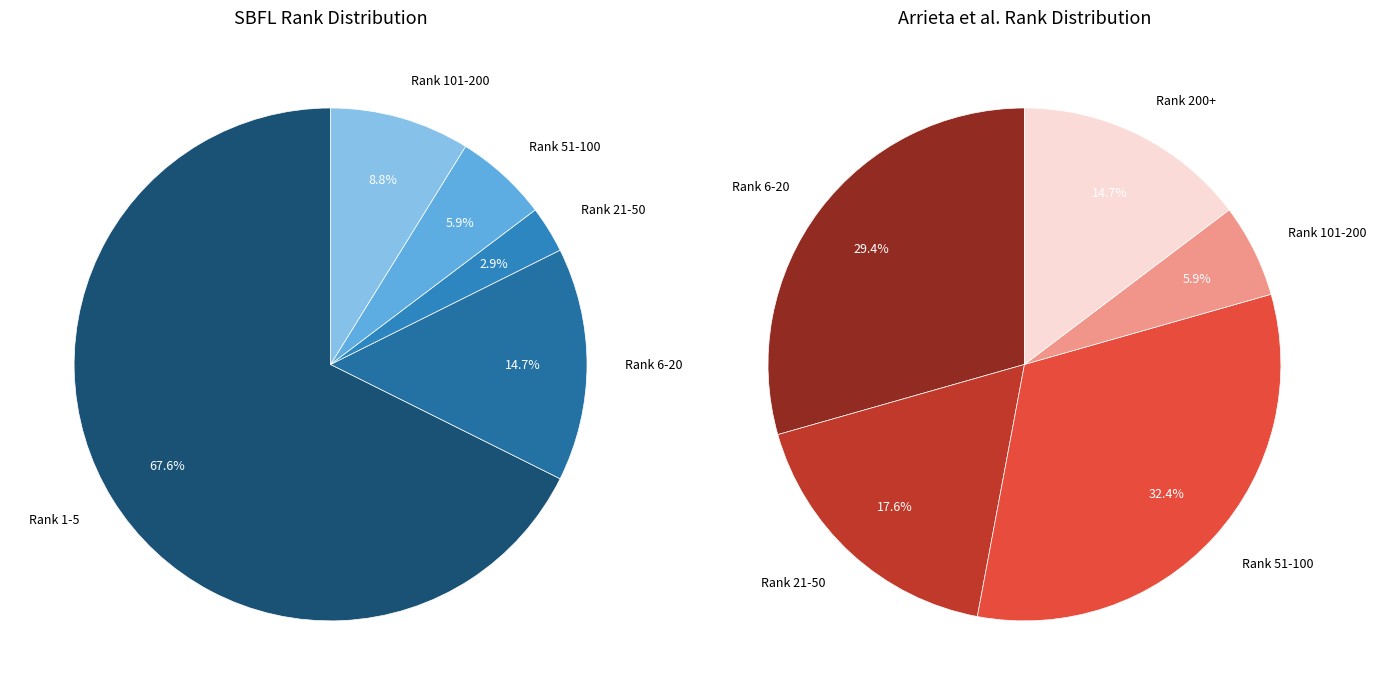

What is the change in value from 20 to 85?

+7